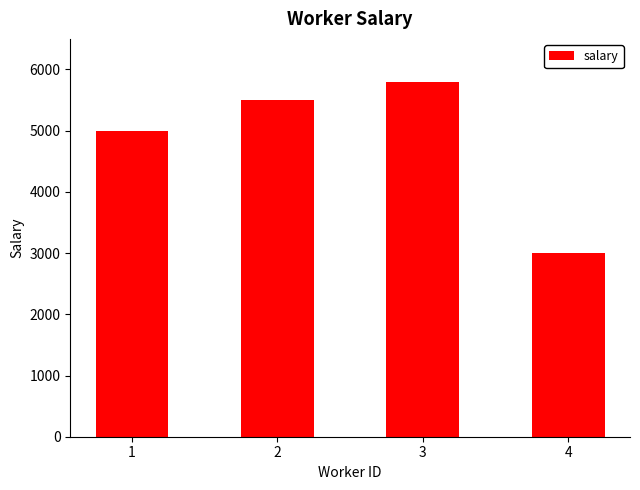

Approximately how many times larger is the value at 2 compared to 1?

1.1